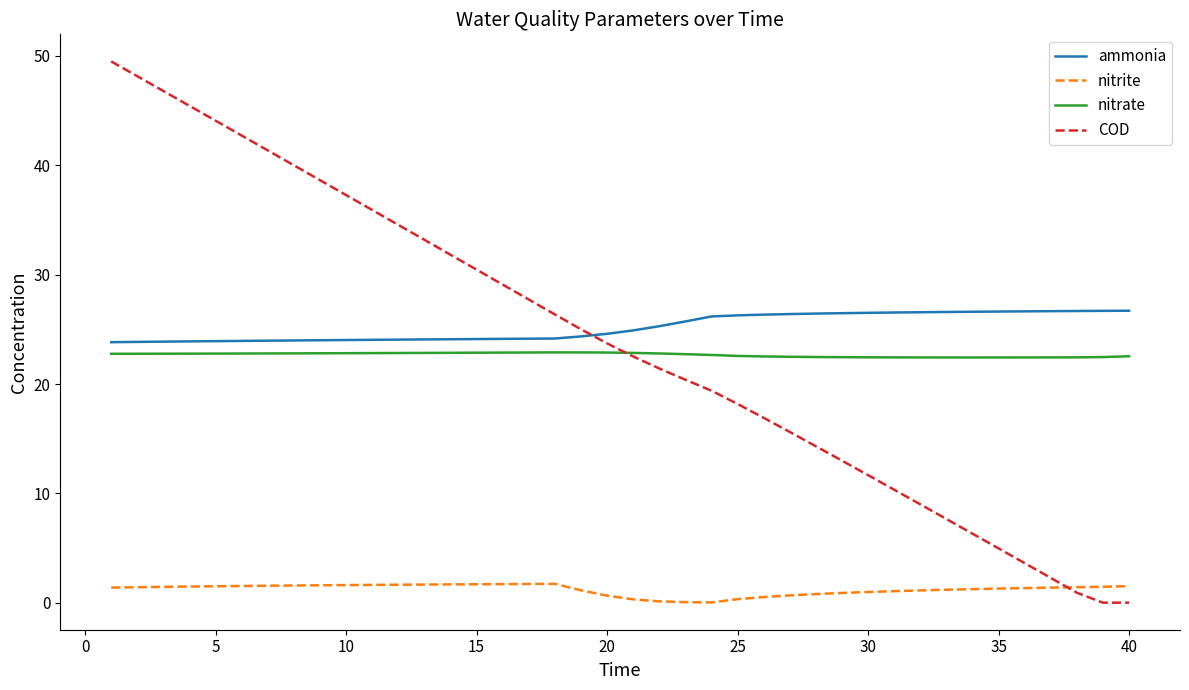

True or false: nitrate and nitrite cross at least once.

False